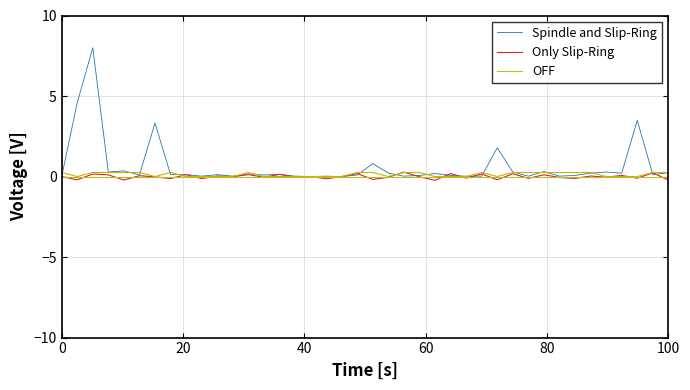

How many lines are shown in the chart?

3